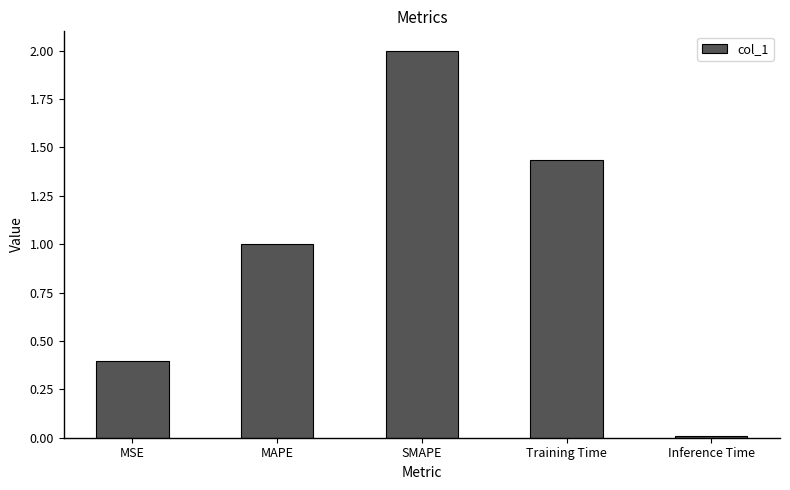

What position from the left is Training Time?

4